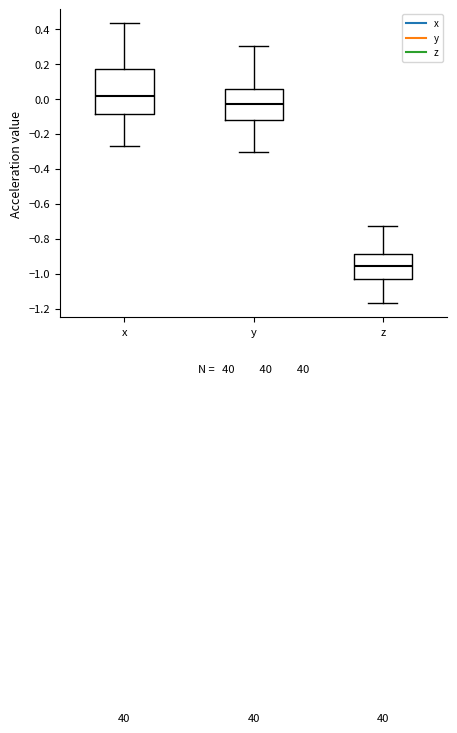

Where does the median line of the box for x sit on the y-axis? The values are not printed on the chart, so give them approximately, as read against the axis.

0.02